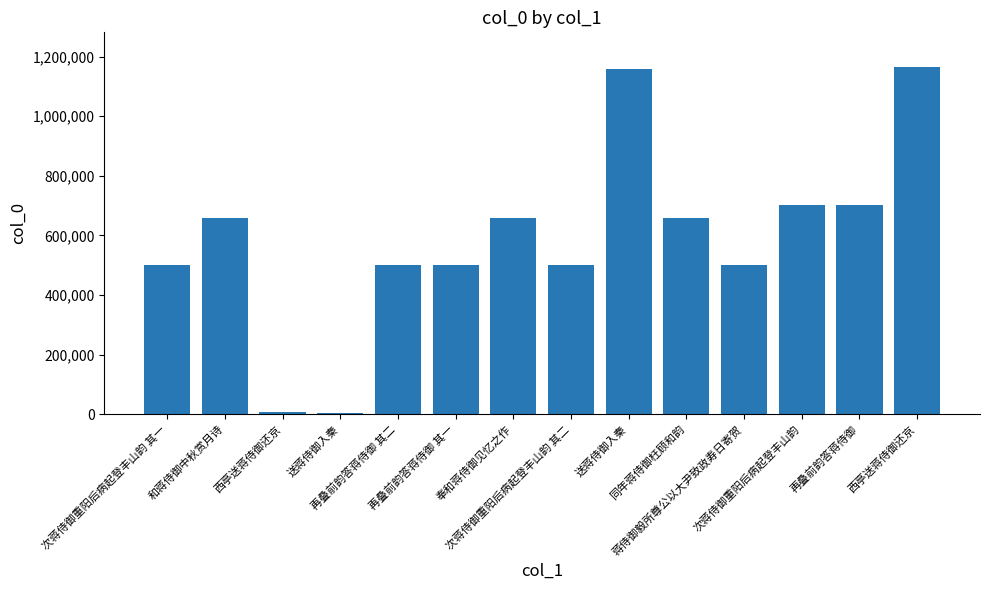

The chart shows a value of 951931 at 和蒋侍御中秋赏月诗. True or false?

False